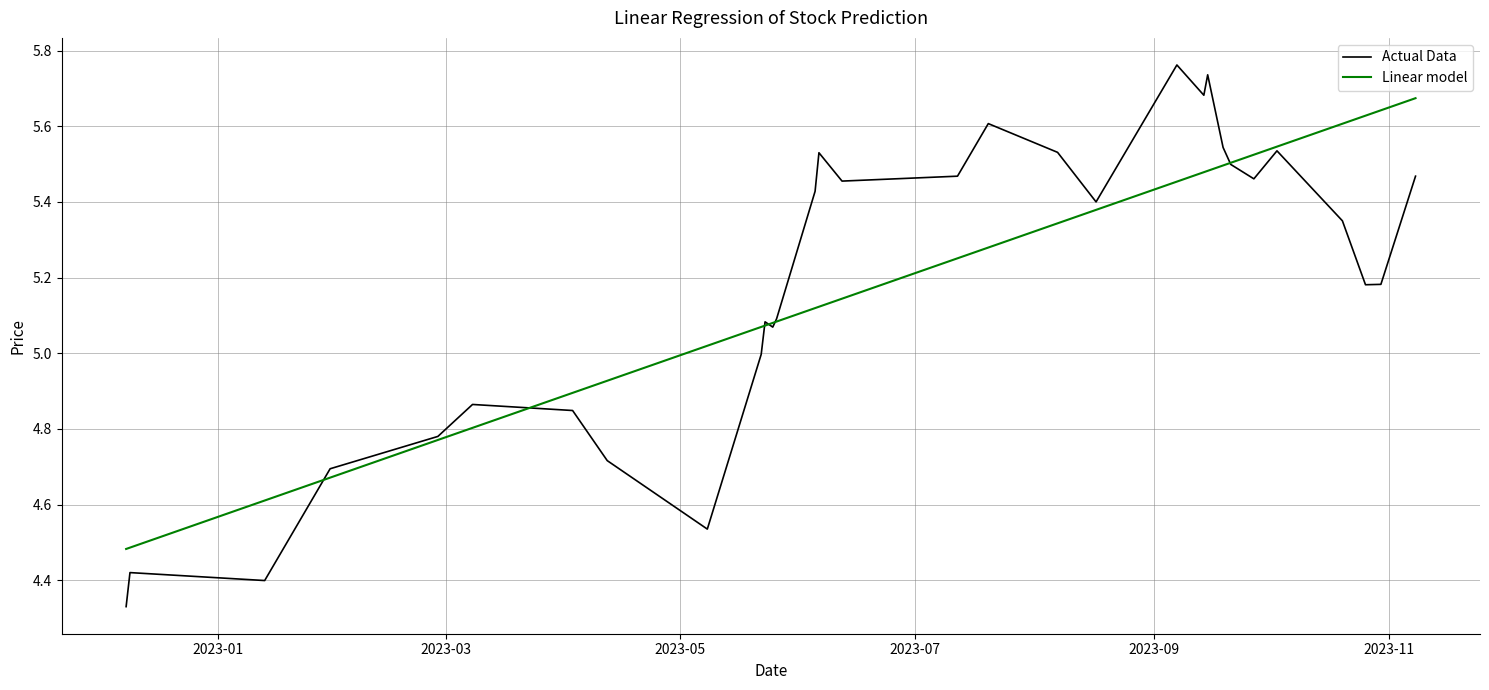

Which series has the widest spread of values?

Actual Data